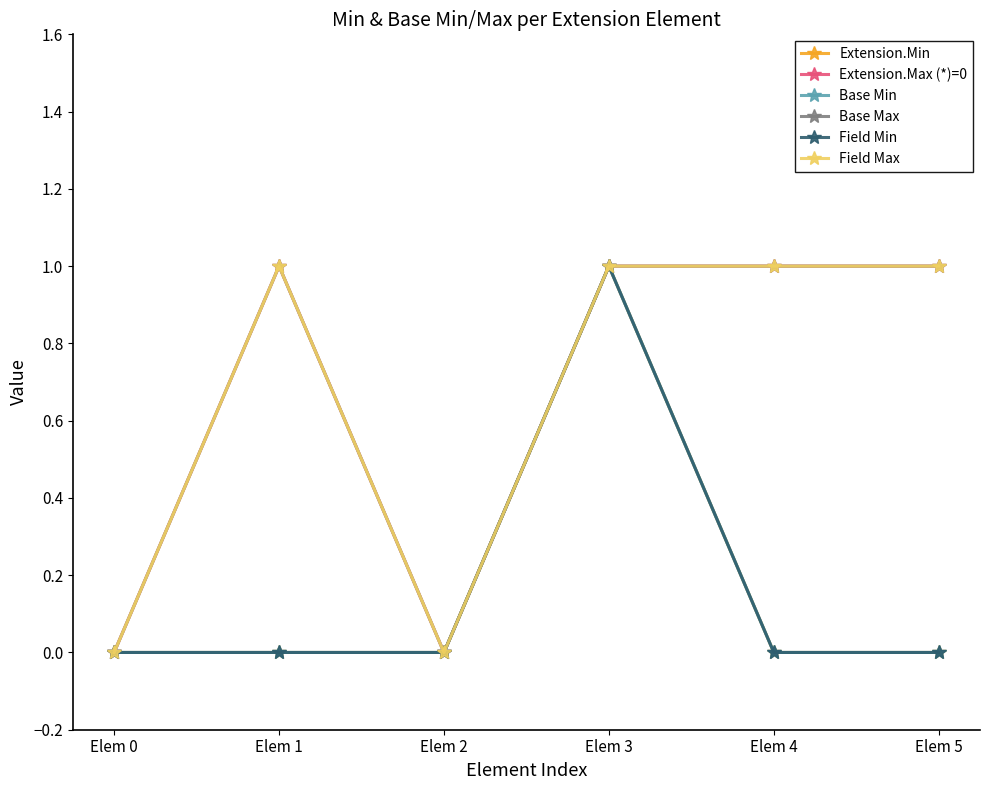

Rank the series by their maximum value, from lowest to highest.

Extension.Min, Extension.Max (*)=0, Base Min, Base Max, Field Min, Field Max